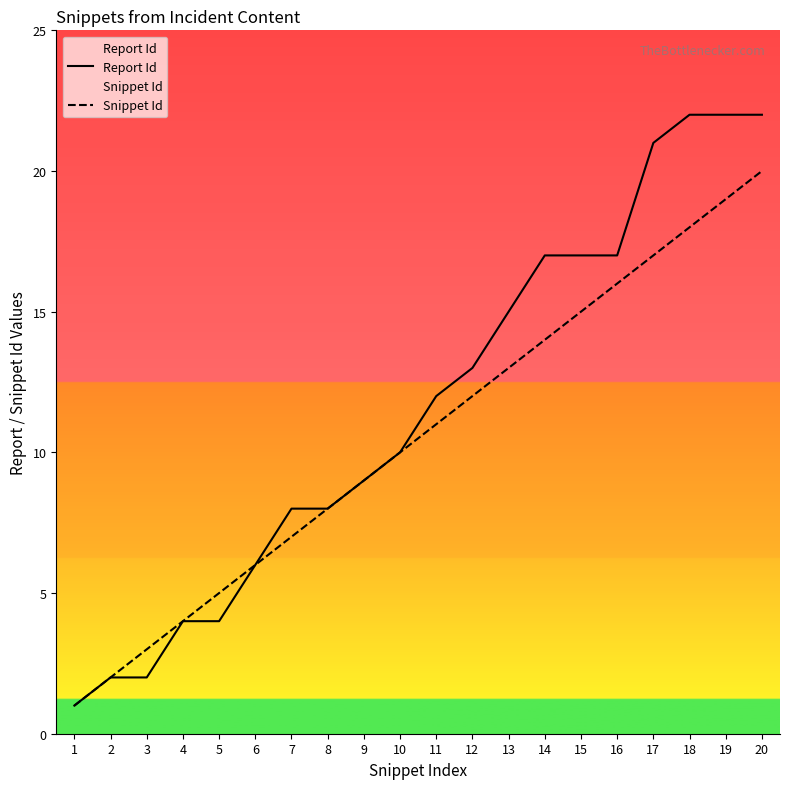

Rank the series by their maximum value, from highest to lowest.

Report Id, Snippet Id